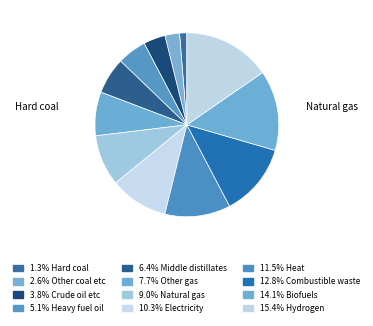

Which slice is the largest?

Hydrogen